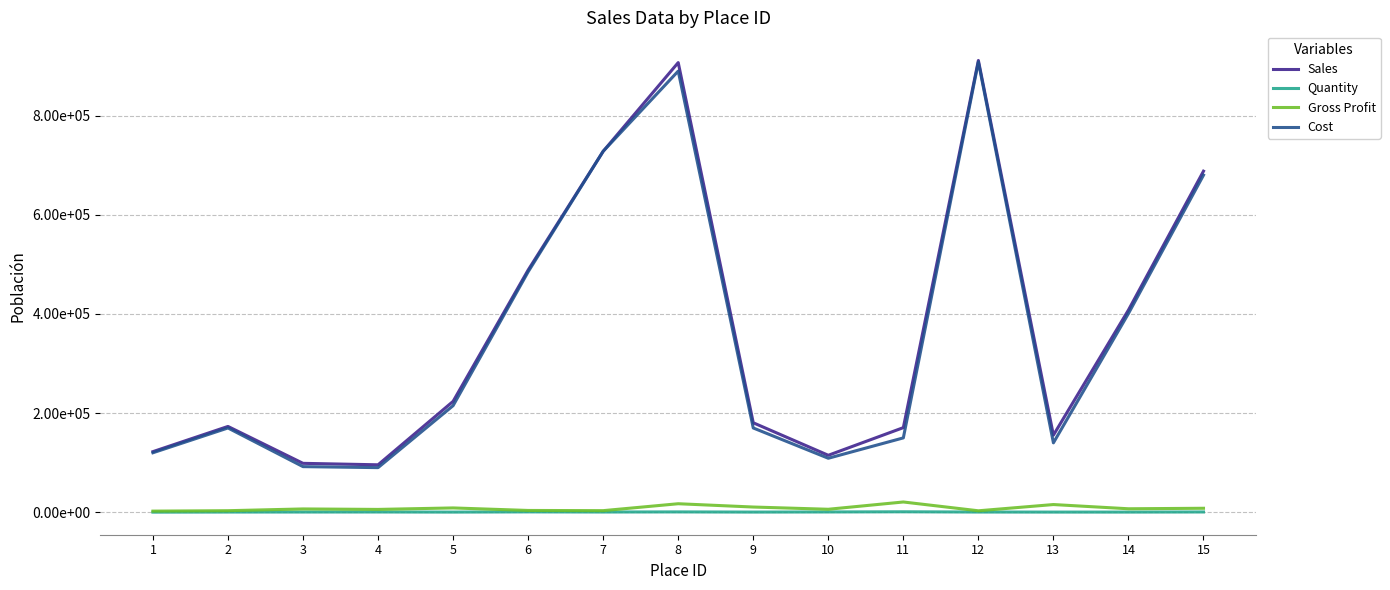

Reading left to right, extract all data points from this chart.

Sales: 122261	173100	98652	95700	223682	488600	728202	907152	180504	114900	170684	911424	155520	407976	688100
Quantity: 200	389	422	501	290	720	450	650	320	560	900	410	305	310	540
Gross Profit: 2261	3100	6652	5700	8682	3600	3202	17152	10504	6000	20684	2924	15520	7000	8000
Cost: 120000	170000	92000	90000	215000	485000	728202	890000	170000	108900	150000	908500	140000	400976	680100